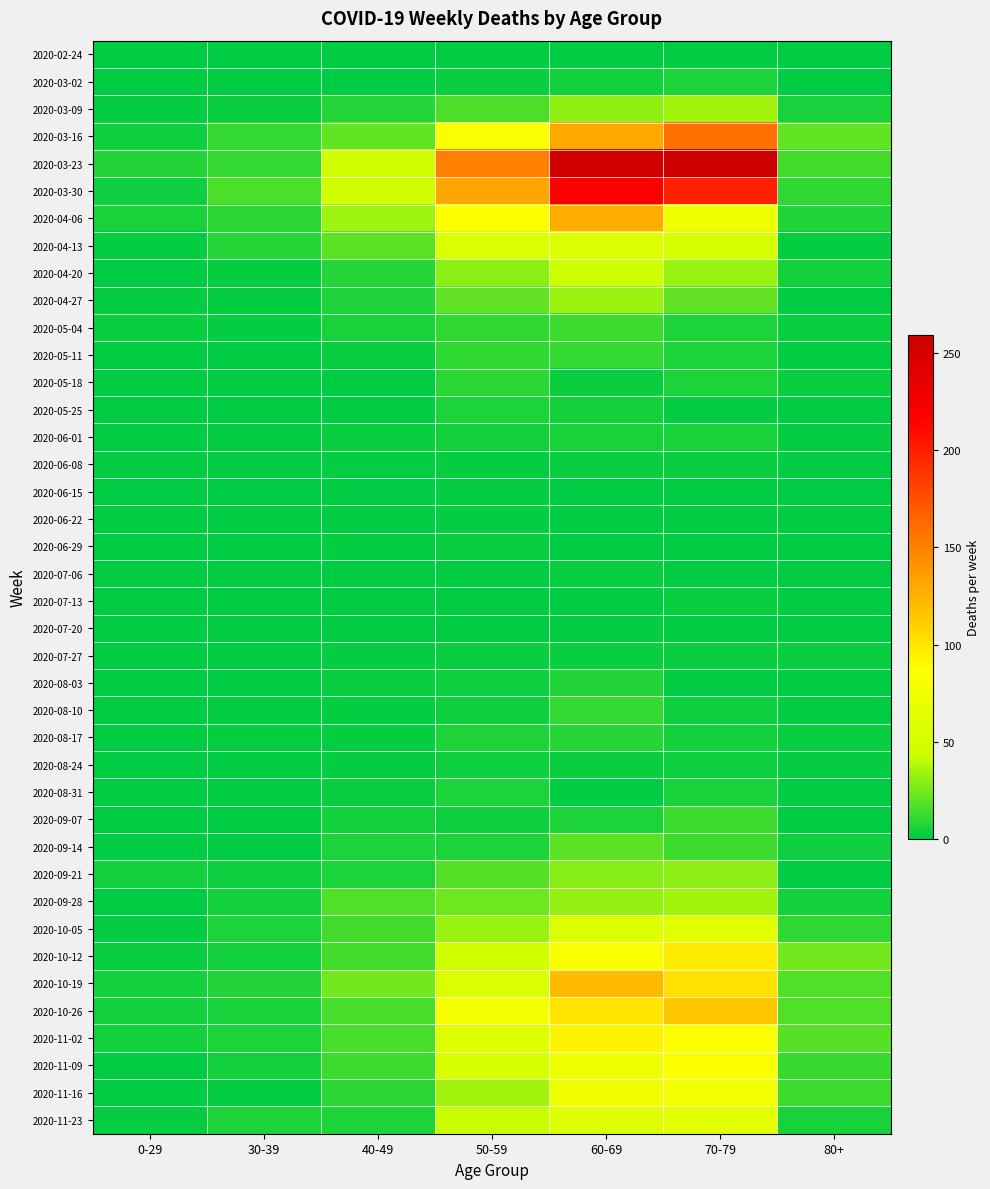

List the series in order of their peak value, highest first.

2020-03-23, 2020-03-30, 2020-03-16, 2020-04-06, 2020-10-19, 2020-10-26, 2020-10-12, 2020-11-02, 2020-11-09, 2020-11-16, 2020-11-23, 2020-10-05, 2020-04-13, 2020-04-20, 2020-03-09, 2020-09-28, 2020-04-27, 2020-09-21, 2020-09-14, 2020-05-04, 2020-09-07, 2020-05-11, 2020-08-10, 2020-05-18, 2020-08-17, 2020-08-03, 2020-03-02, 2020-05-25, 2020-08-31, 2020-06-01, 2020-08-24, 2020-06-08, 2020-06-29, 2020-07-06, 2020-07-13, 2020-07-27, 2020-06-15, 2020-06-22, 2020-07-20, 2020-02-24